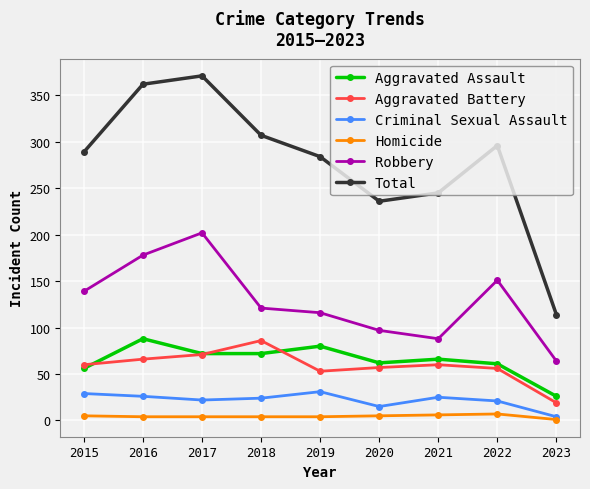

Is this an area chart (filled region under the line)?

No